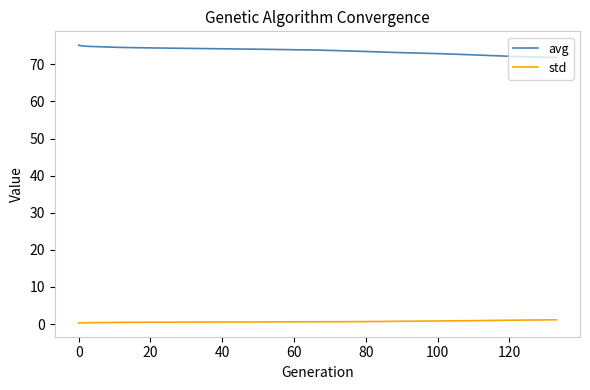

Which series has the largest total across all categories?

avg